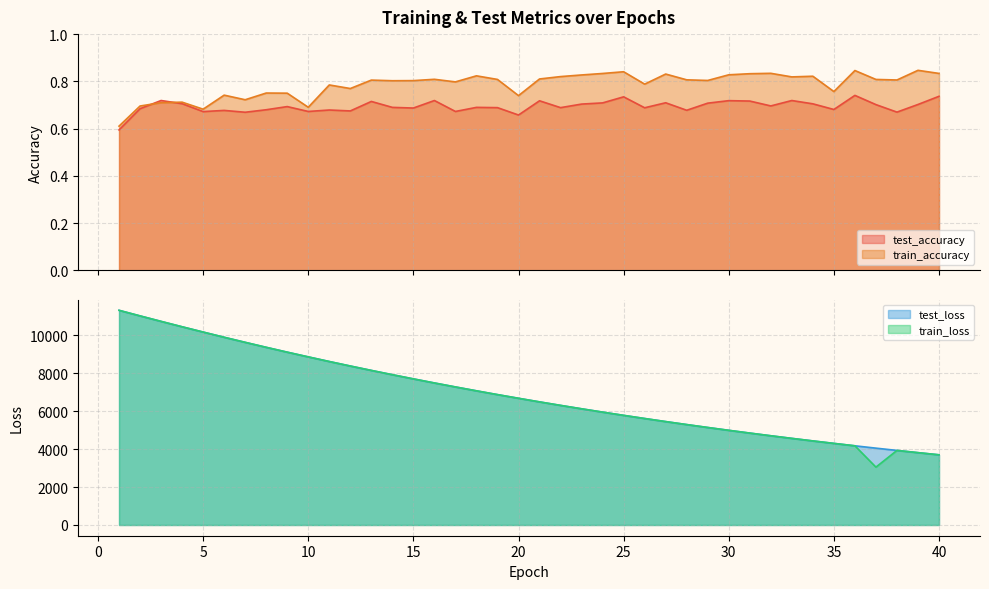

The train_accuracy series shows 1.3 at 9. True or false?

False